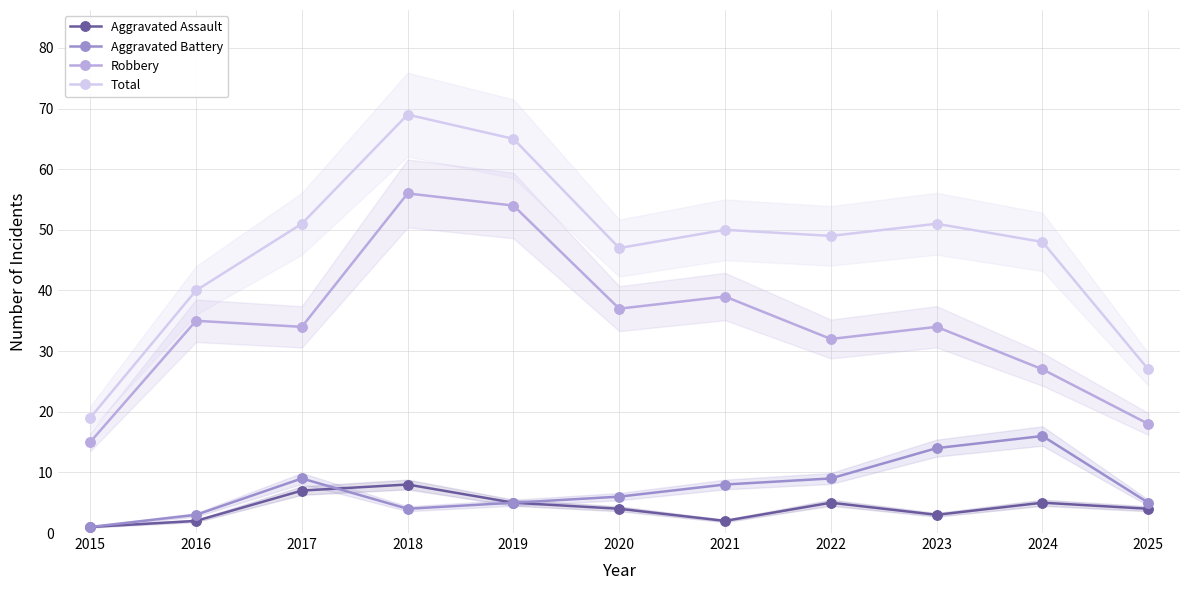

True or false: Aggravated Assault and Robbery intersect in this chart.

False